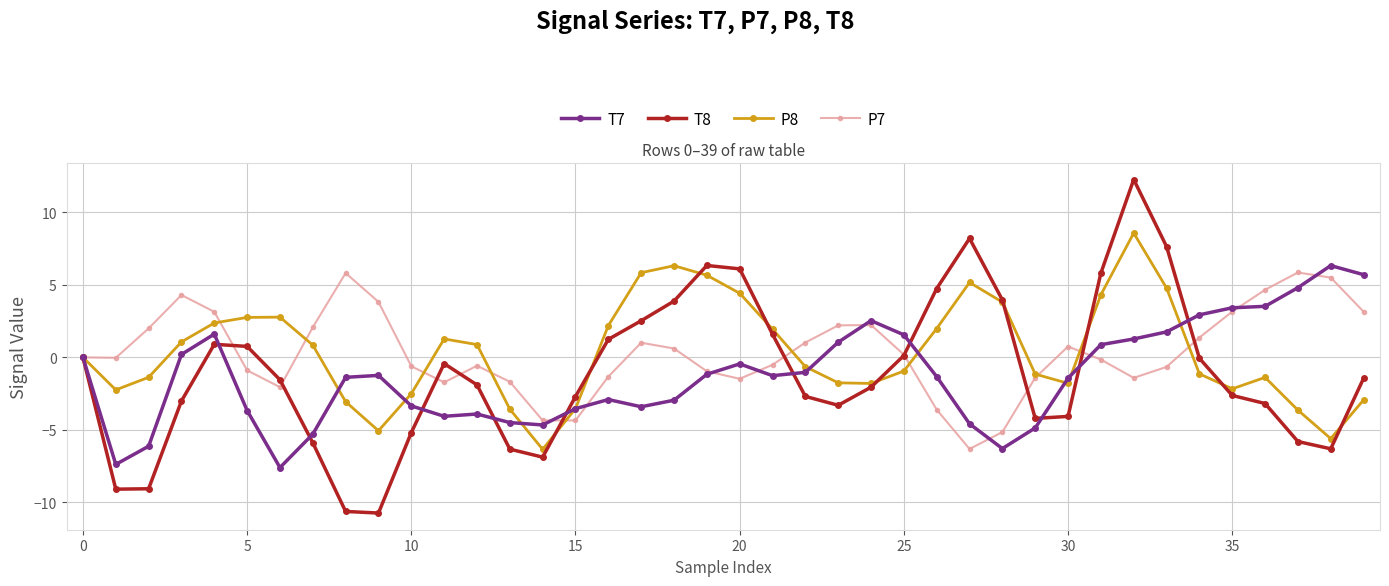

Which series has the widest spread of values?

T8